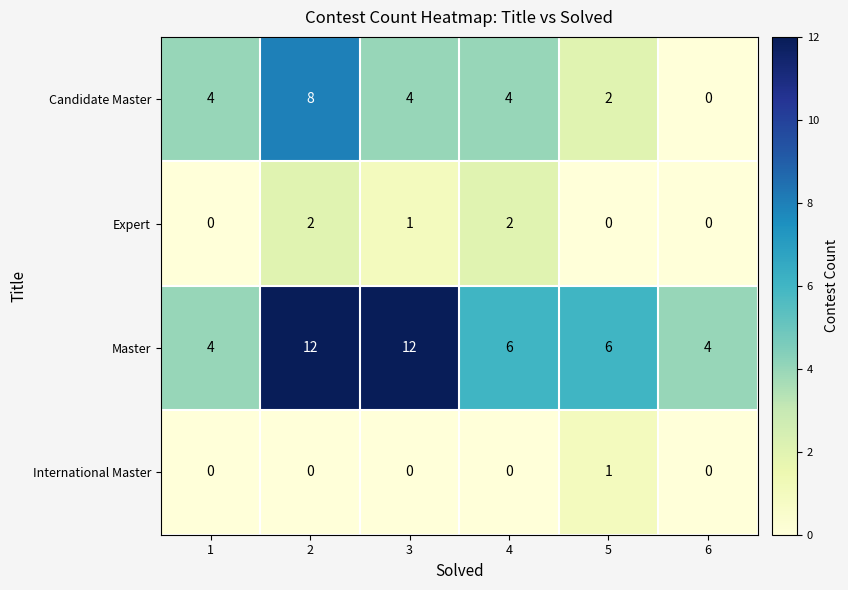

What is the difference between the maximum and minimum values in the Candidate Master series?

8